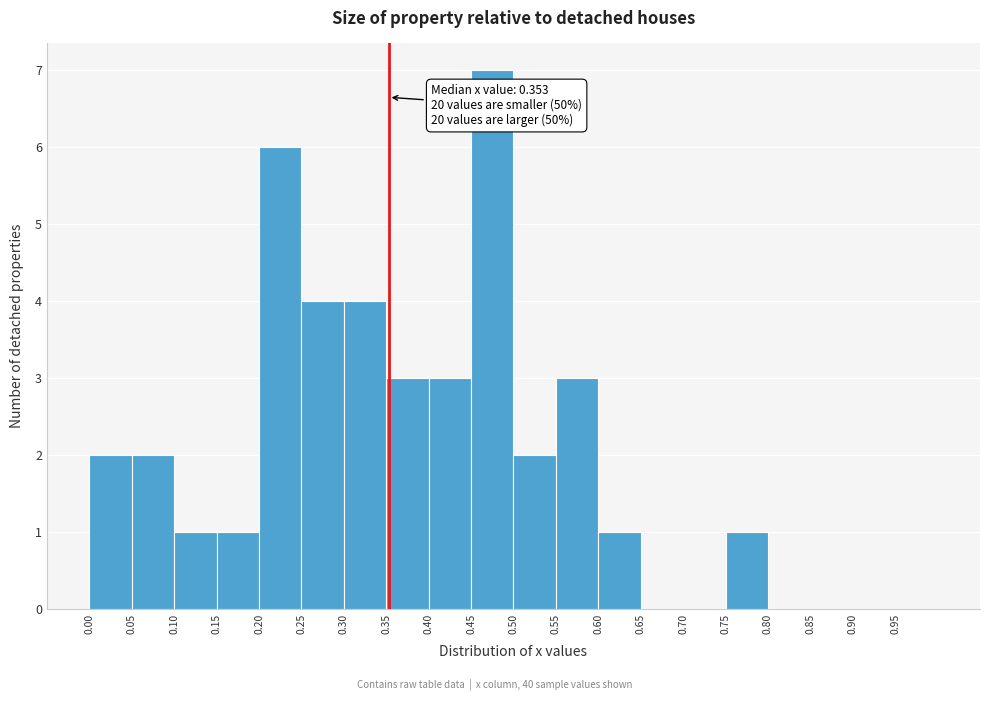

Which range on the x-axis has the tallest bar?

0.45 to 0.50